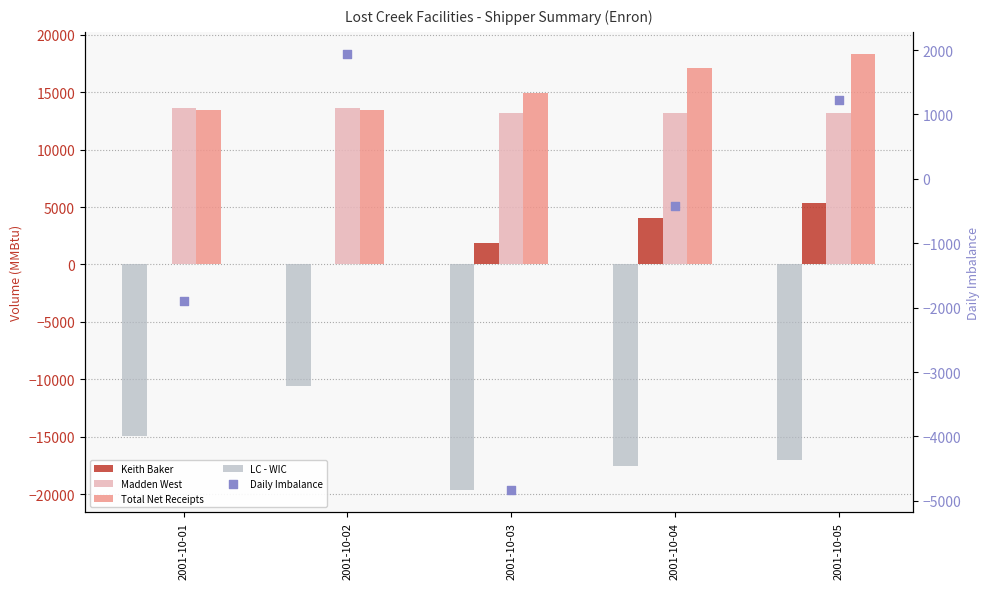

What is the total value across all series at 2001-10-05?

21072.4